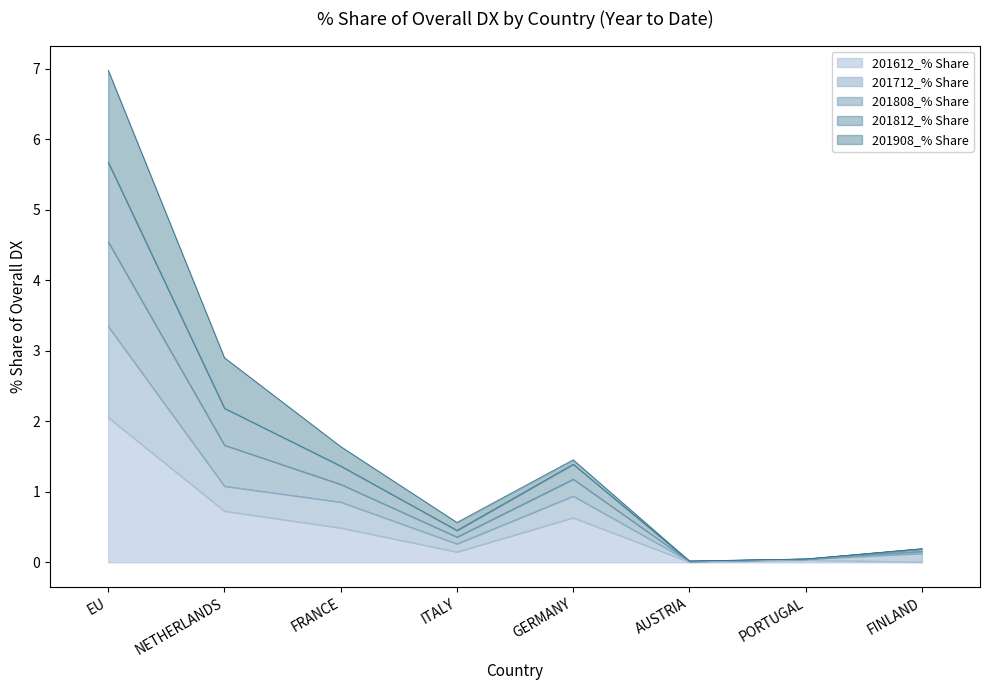

What is the approximate value of 201612_% Share at EU?

2.1